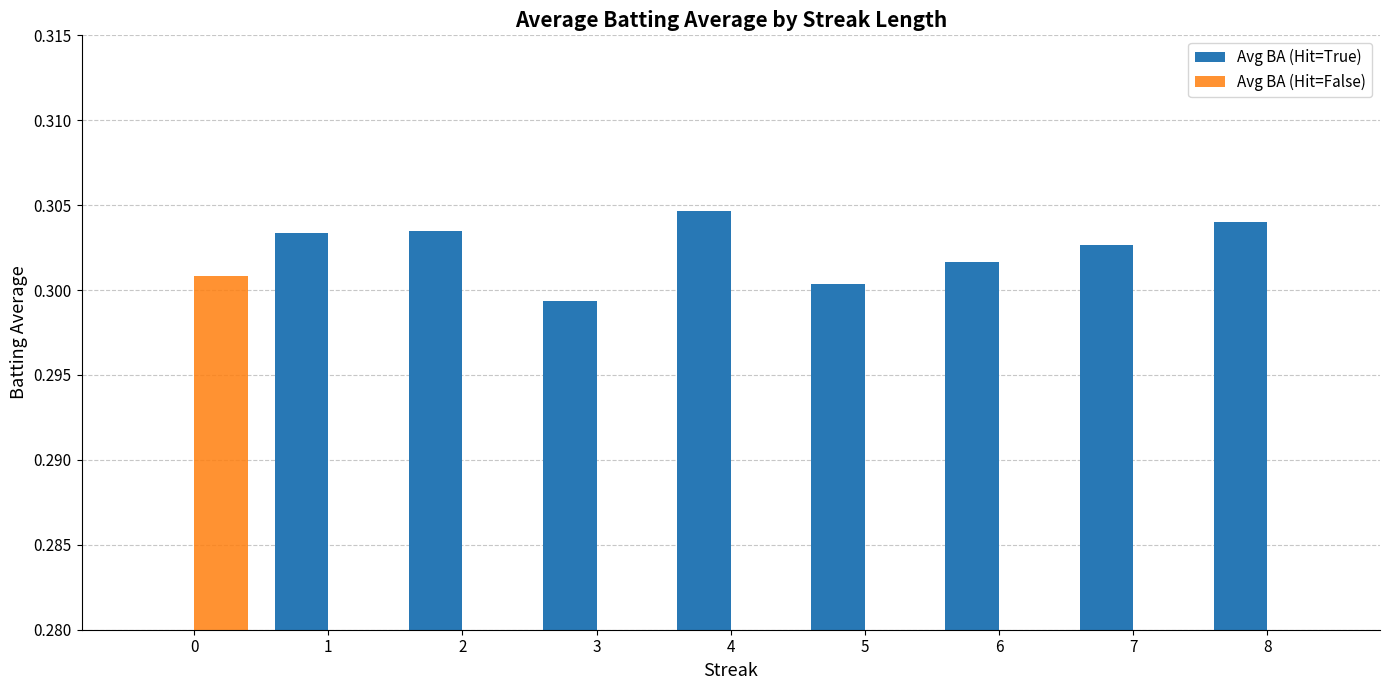

At how many categories does at least one series exceed 0?

9